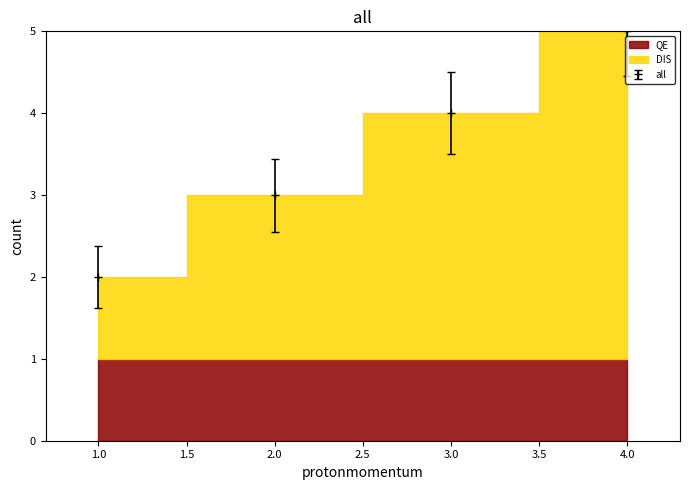

True or false: the data has more than 2 interior local peaks.

False